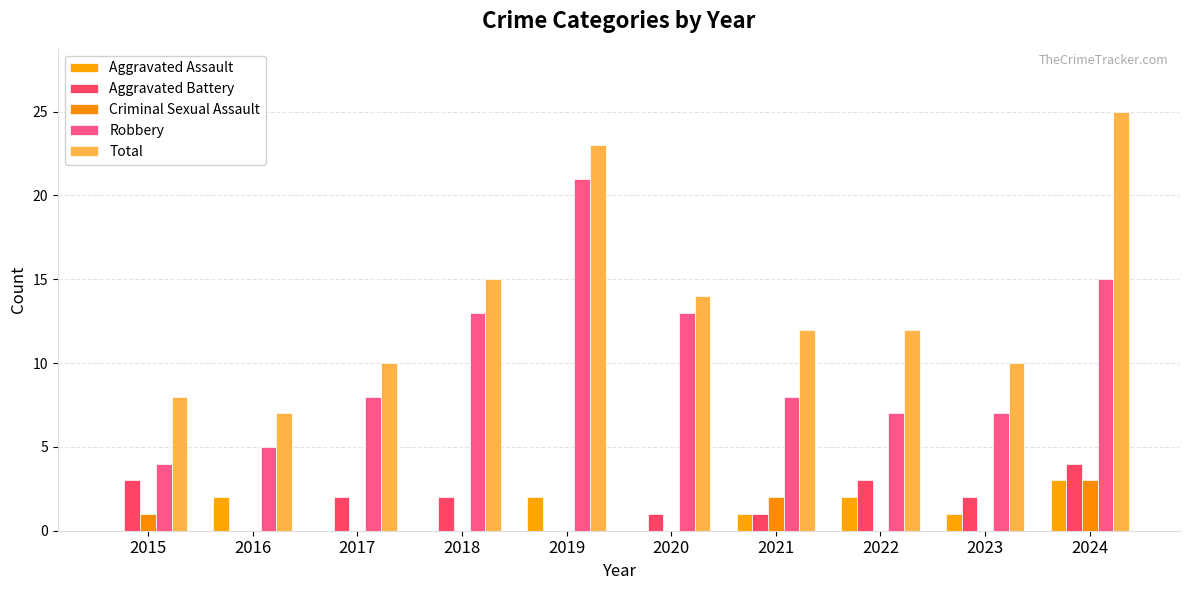

Reading left to right, extract all data points from this chart.

Aggravated Assault: 2015=0	2016=2	2017=0	2018=0	2019=2	2020=0	2021=1	2022=2	2023=1	2024=3
Aggravated Battery: 2015=3	2016=0	2017=2	2018=2	2019=0	2020=1	2021=1	2022=3	2023=2	2024=4
Criminal Sexual Assault: 2015=1	2016=0	2017=0	2018=0	2019=0	2020=0	2021=2	2022=0	2023=0	2024=3
Robbery: 2015=4	2016=5	2017=8	2018=13	2019=21	2020=13	2021=8	2022=7	2023=7	2024=15
Total: 2015=8	2016=7	2017=10	2018=15	2019=23	2020=14	2021=12	2022=12	2023=10	2024=25